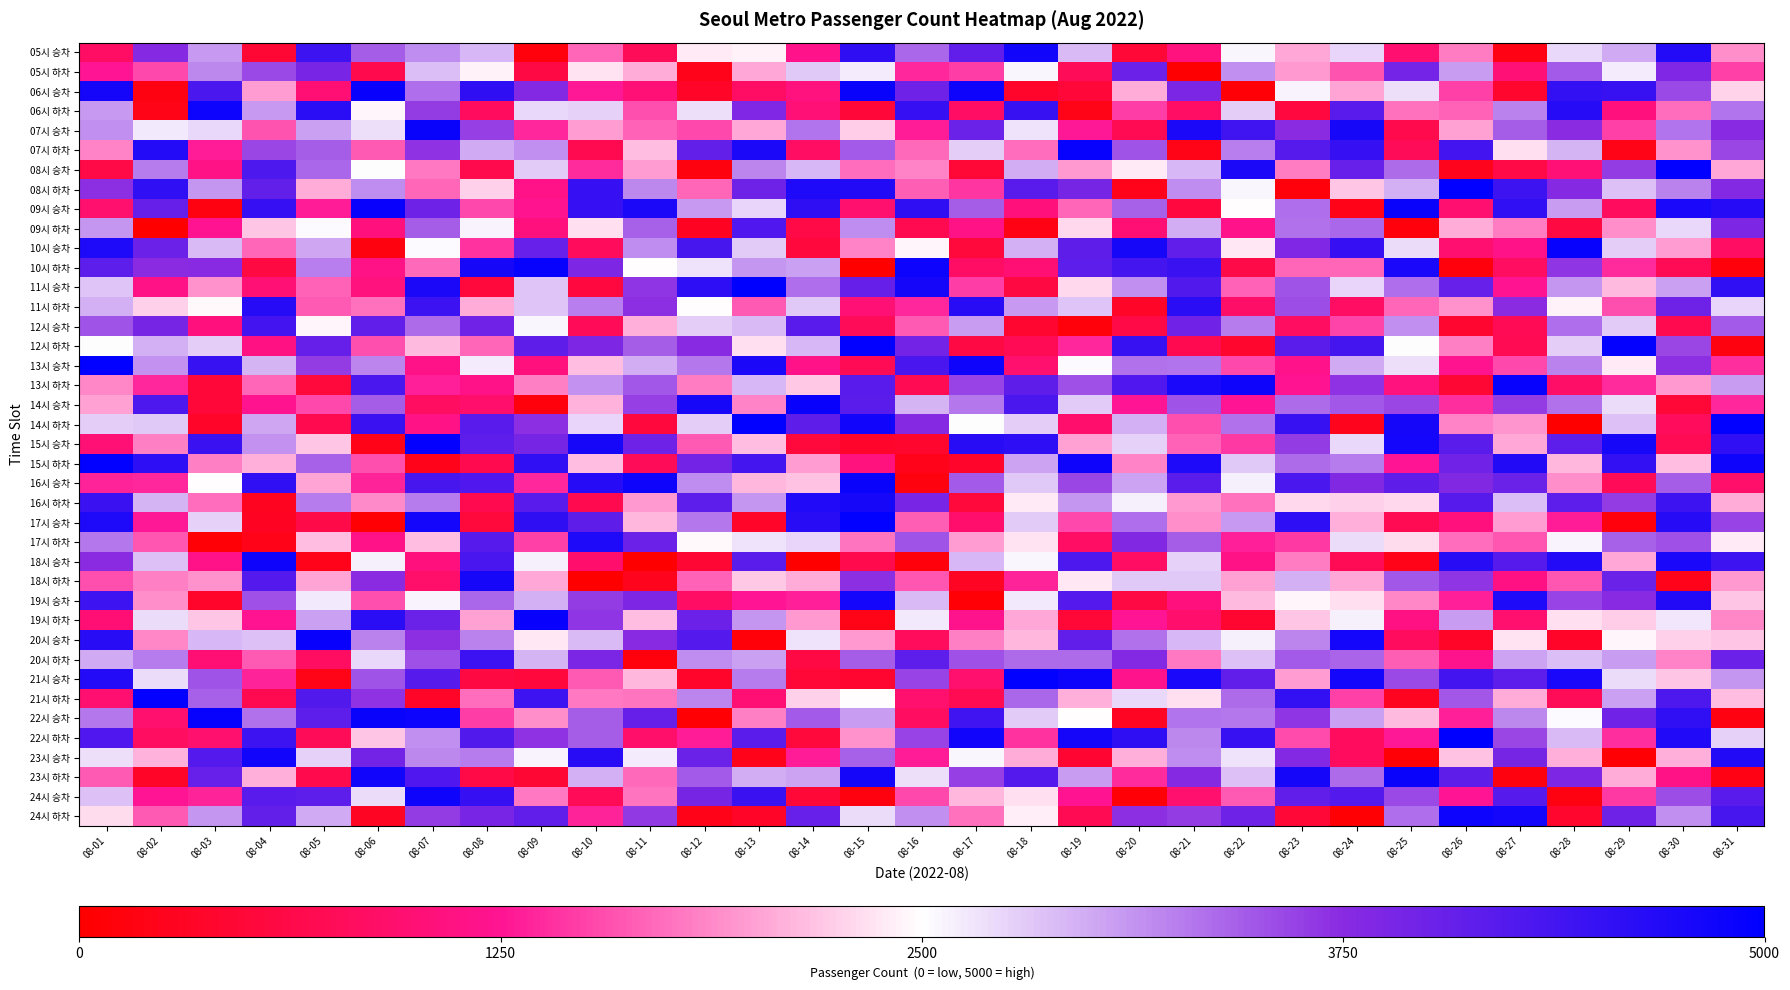

At how many categories does at least one series exceed 4549?

31